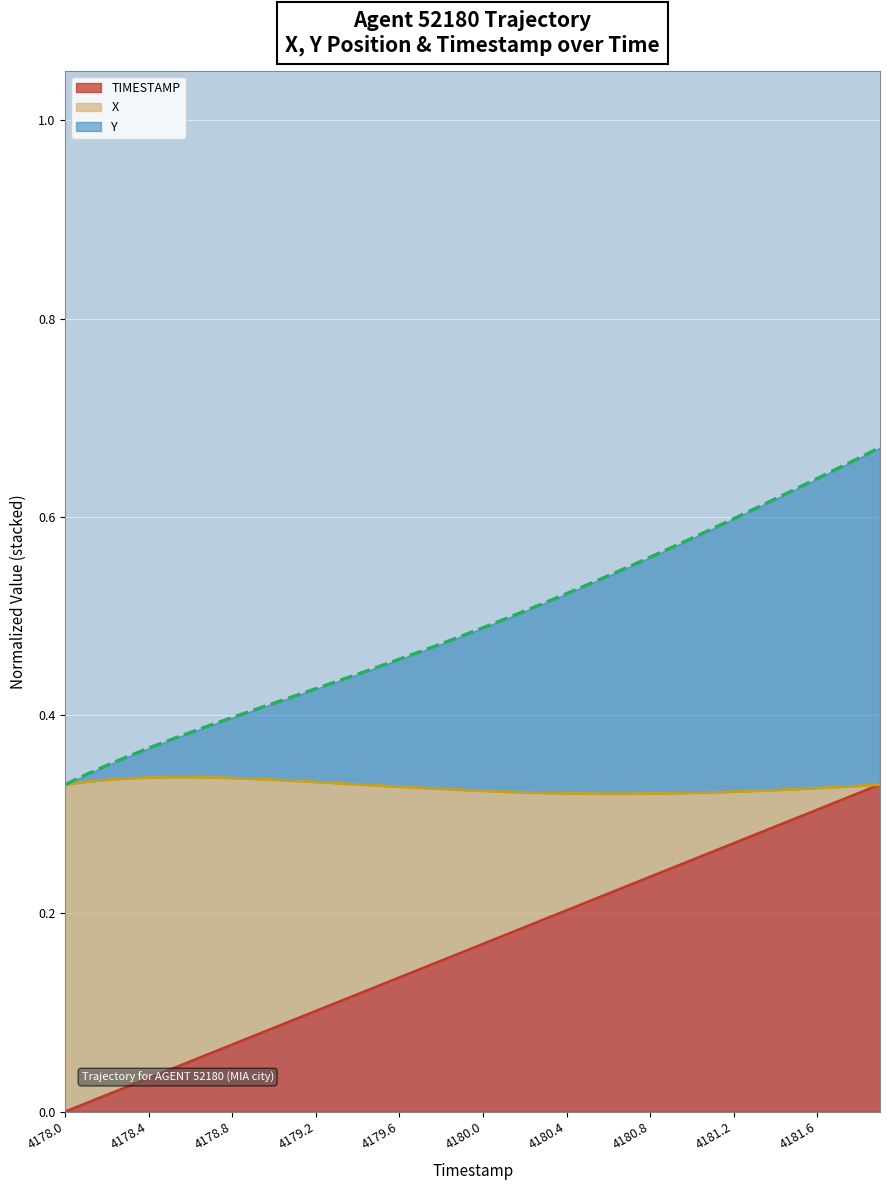

What is the difference between the X values at 4179.5 and 4178.1?

0.1